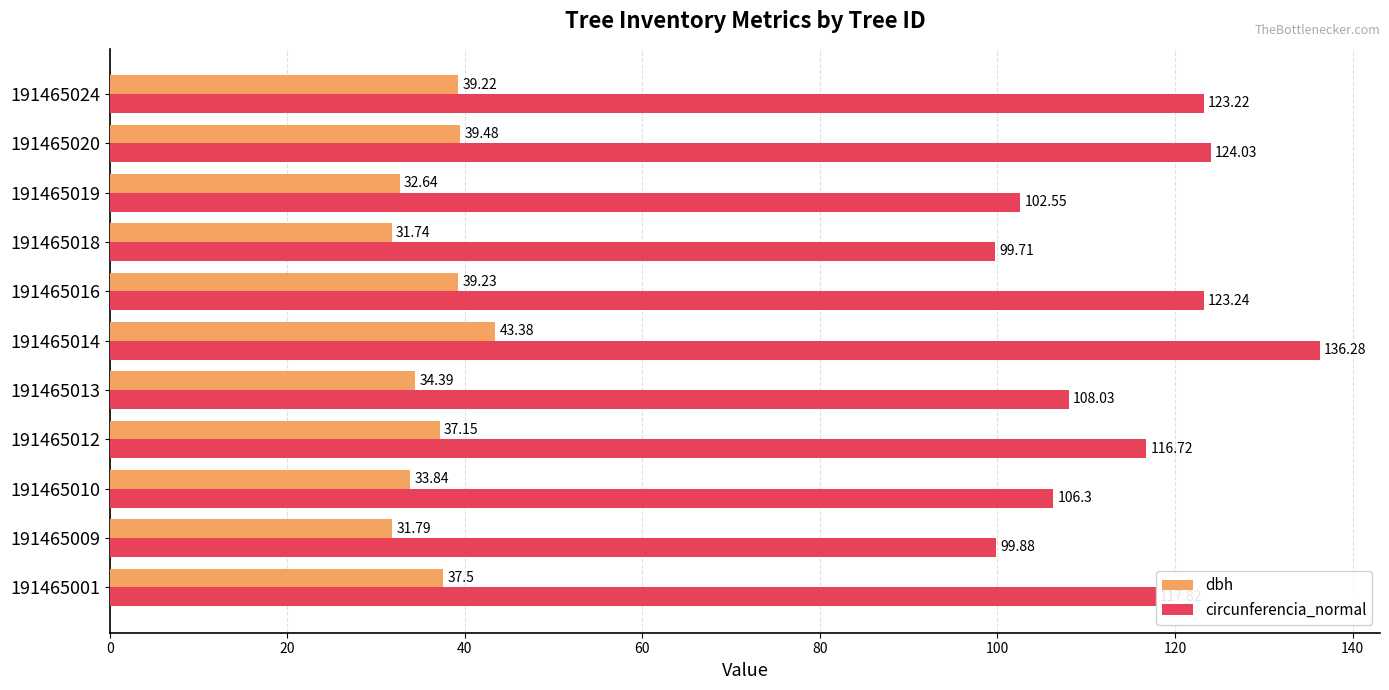

Rank the series by their average value, from highest to lowest.

circunferencia_normal, dbh